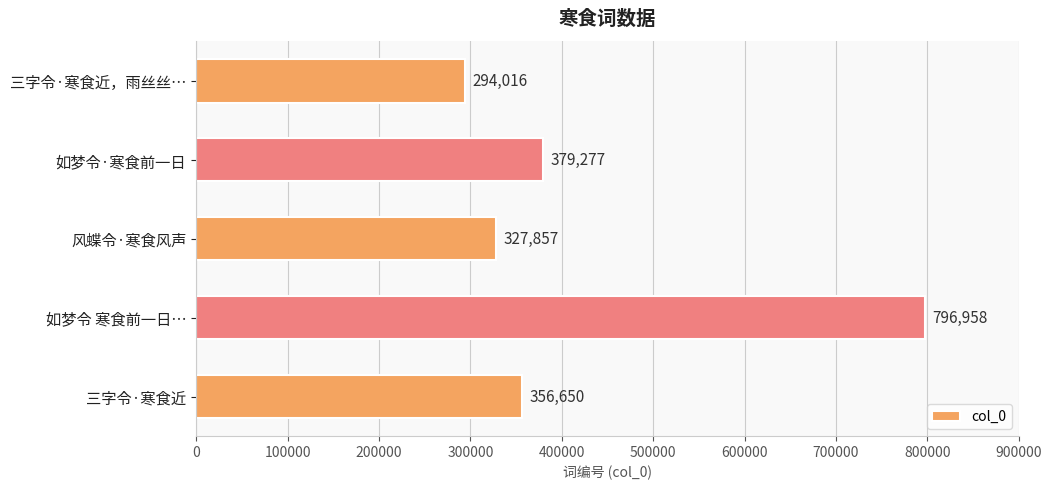

At which label is the value closest to 545487?

如梦令·寒食前一日